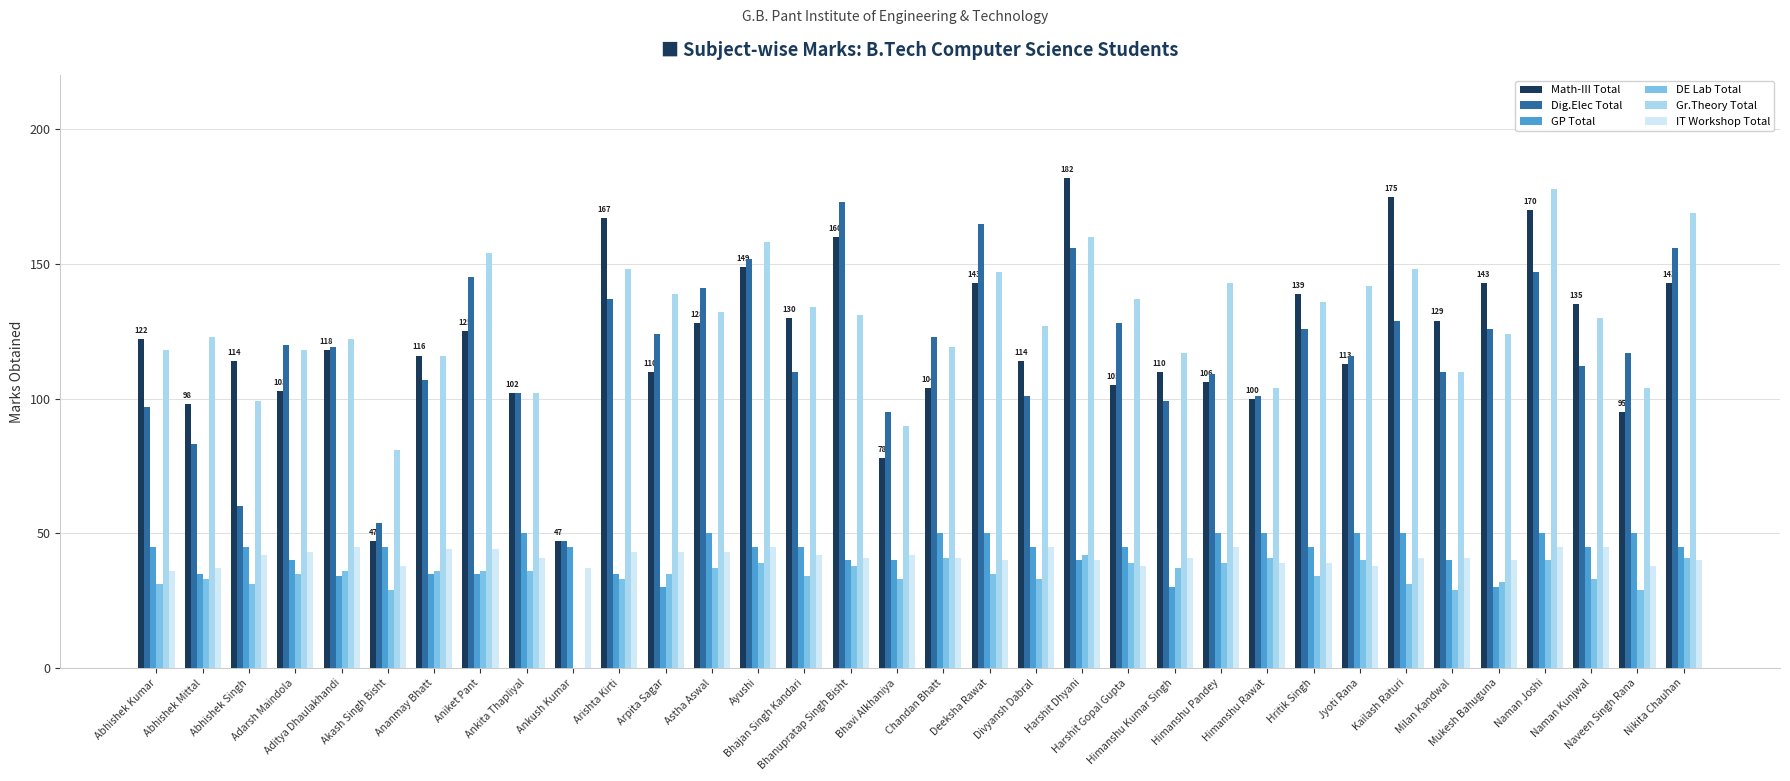

What is the sum of all Dig.Elec Total values?

3987